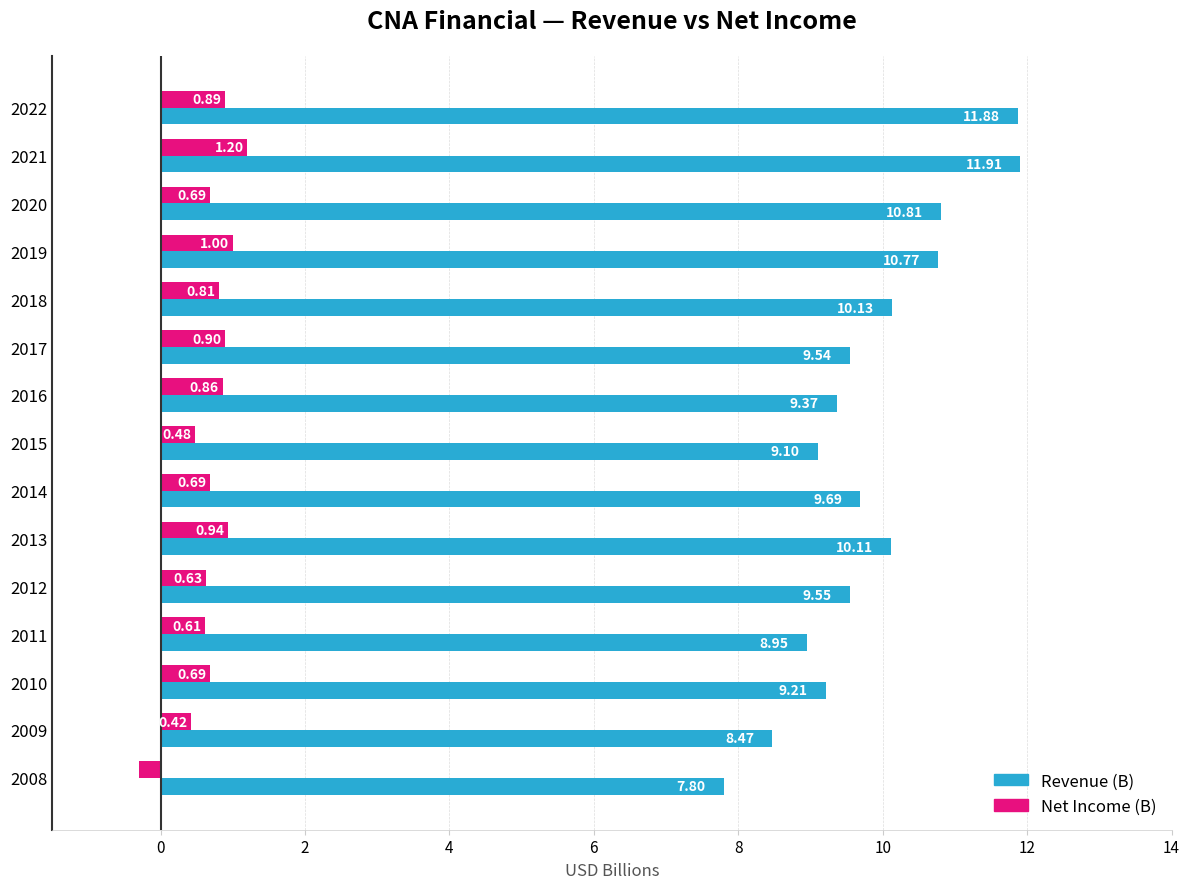

Count the number of data series in this chart.

2